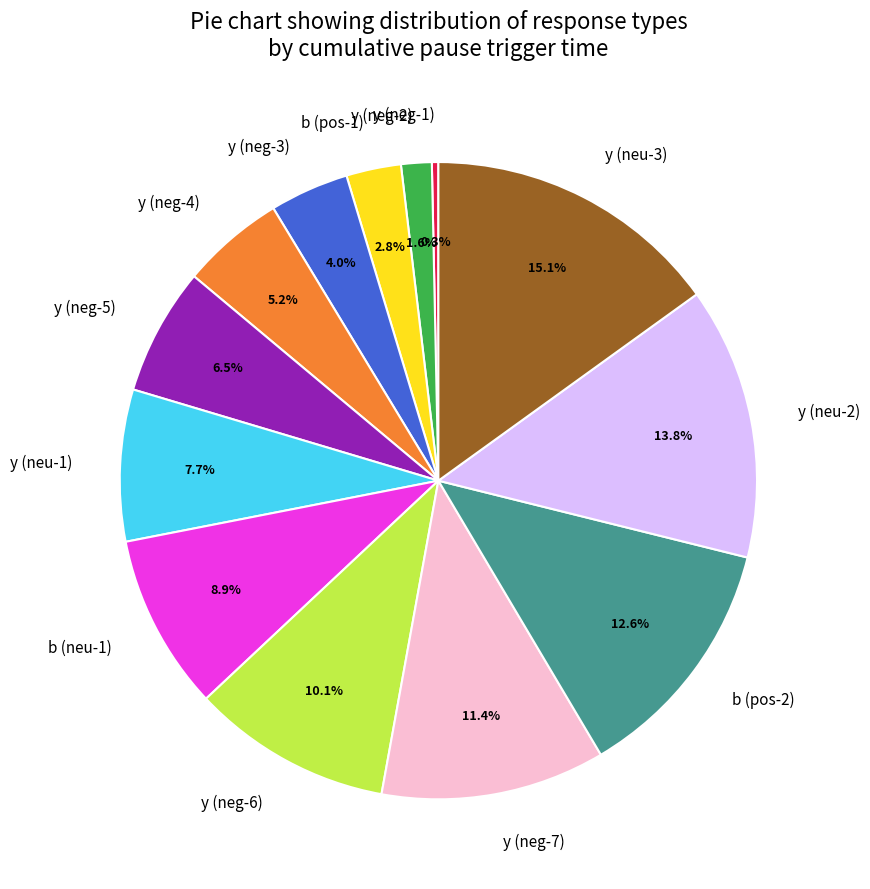

How many slices are in this pie chart?

13